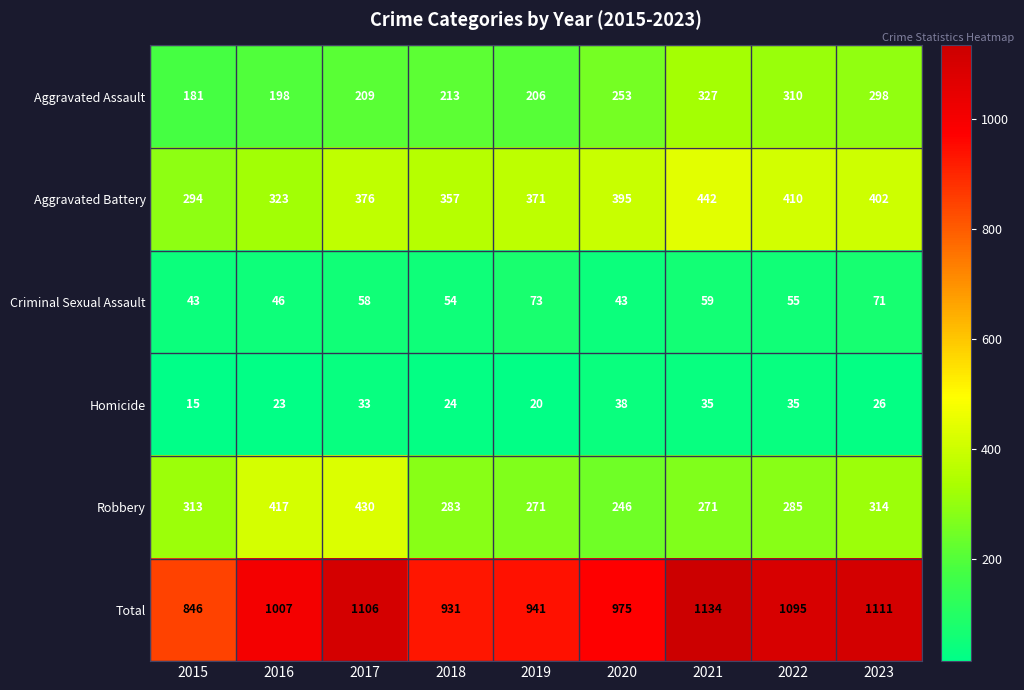

Where is Aggravated Assault nearest to the value 254?

2020